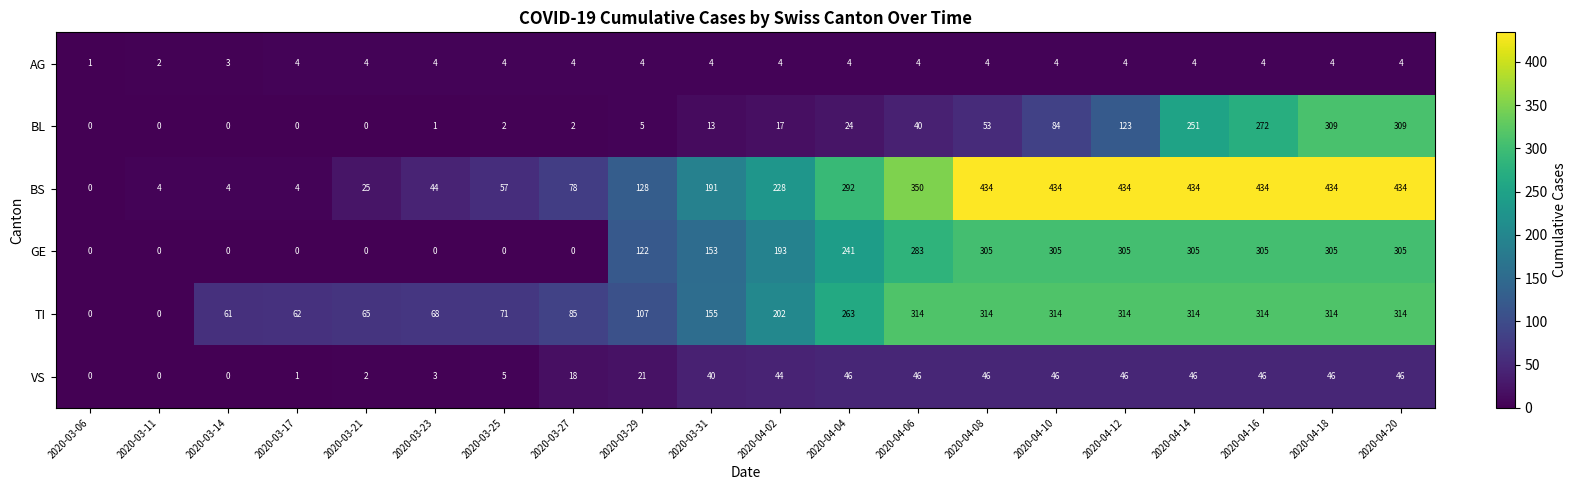

Rank the series at 2020-03-27 from lowest to highest value.

GE, BL, AG, VS, BS, TI